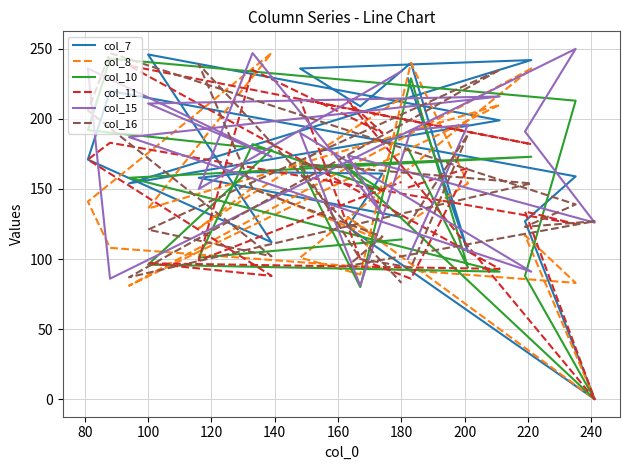

What is the spread (max minus min) of values at 180?

157